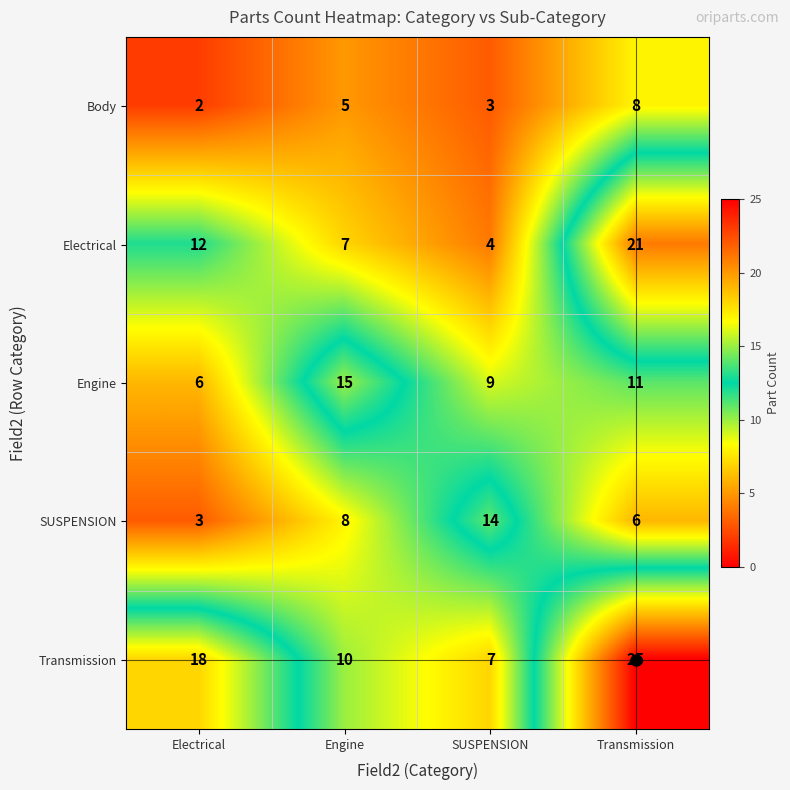

The value of SUSPENSION at Transmission is 6. True or false?

True